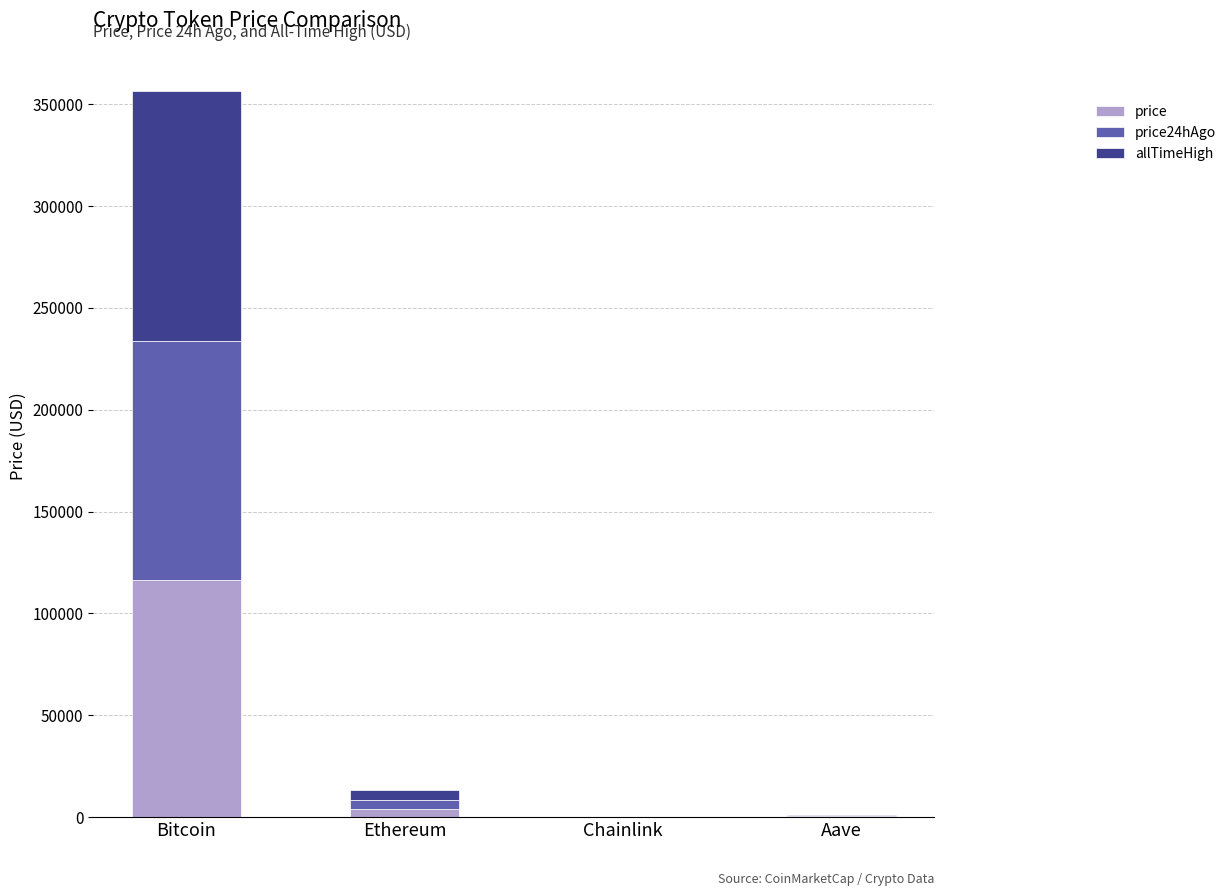

Are the bars horizontal?

No